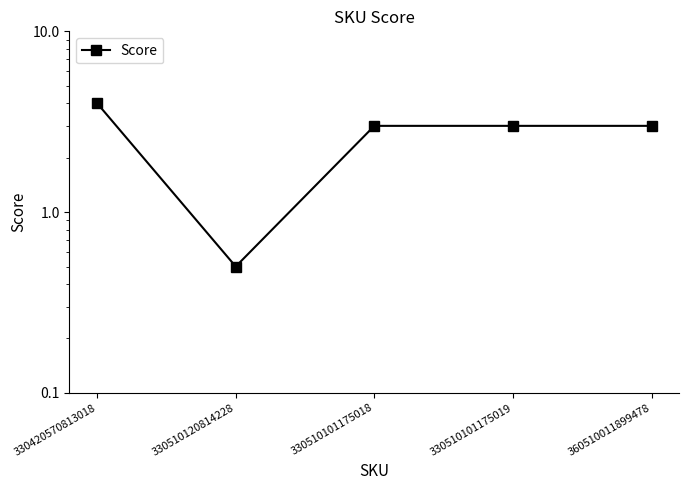

Count the values in the range 3 to 4.

4